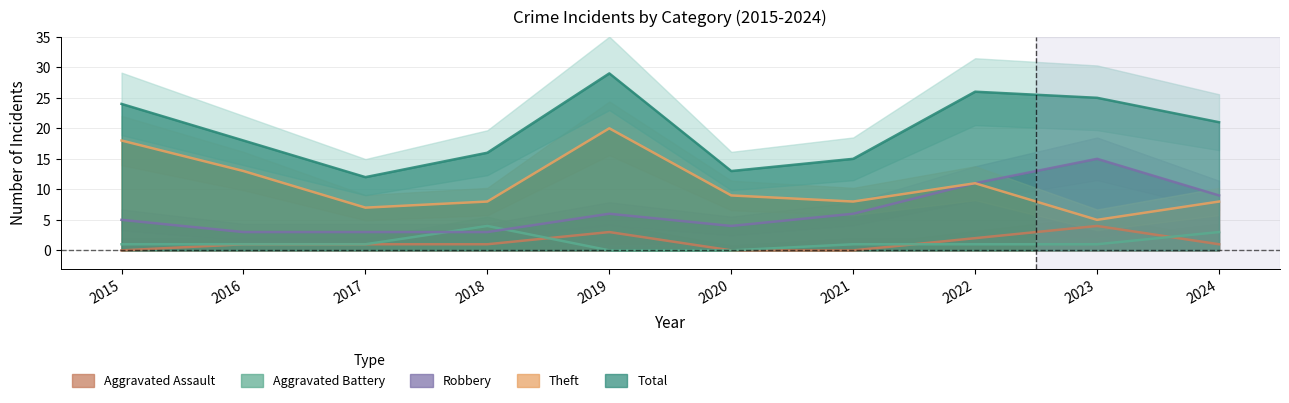

Is the value of Aggravated Assault at 2016 greater than the value of Robbery at 2020?

No